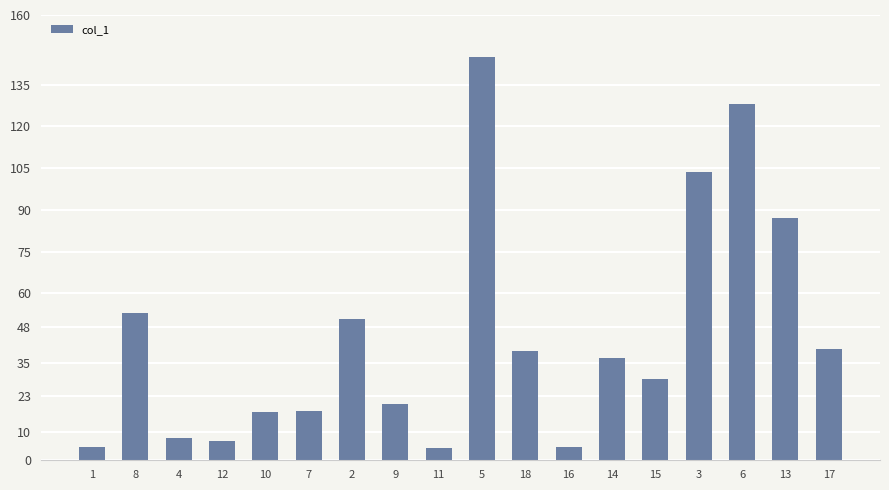

Which label corresponds to the largest value in the chart?

5